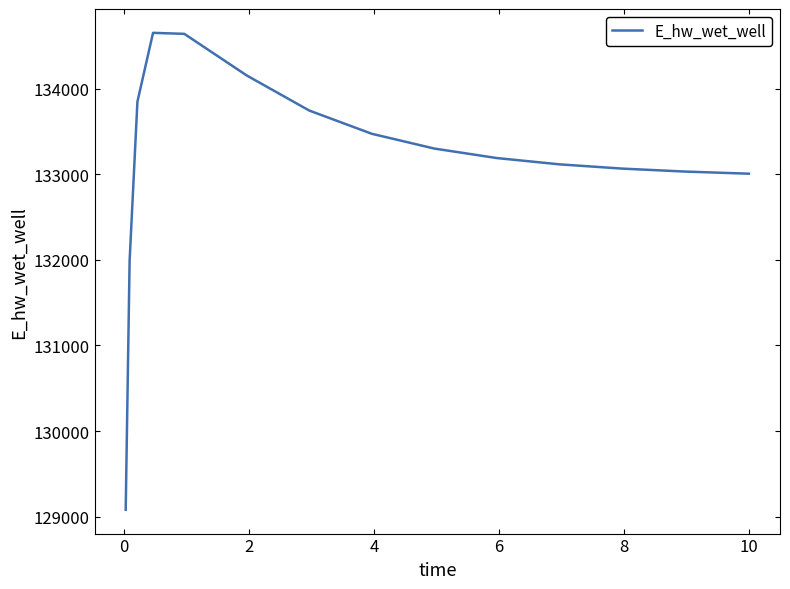

Is this an area chart (filled region under the line)?

No